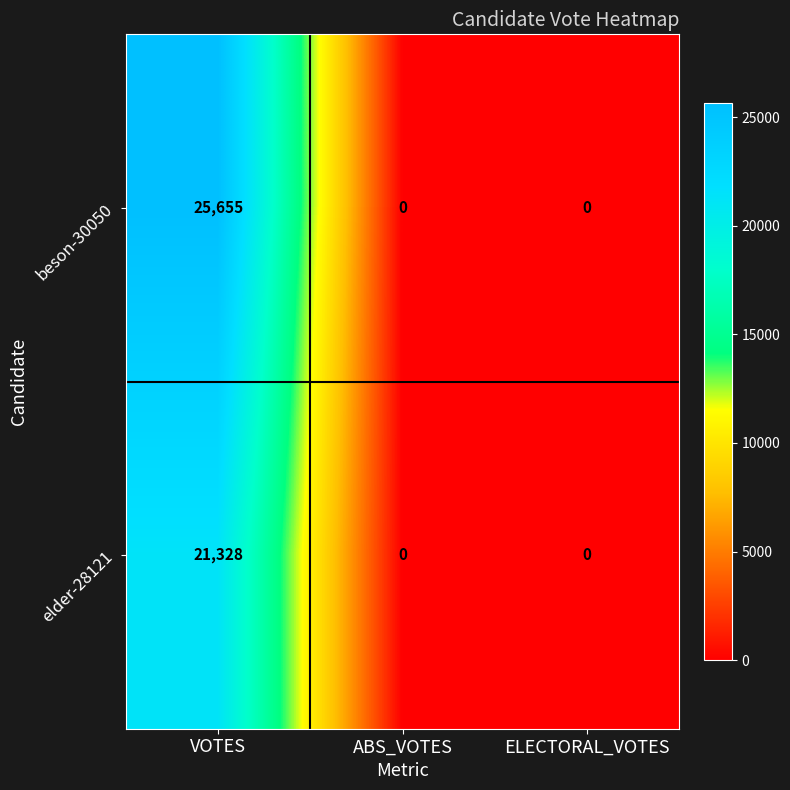

List the series in order of their overall mean, highest first.

beson-30050, elder-28121